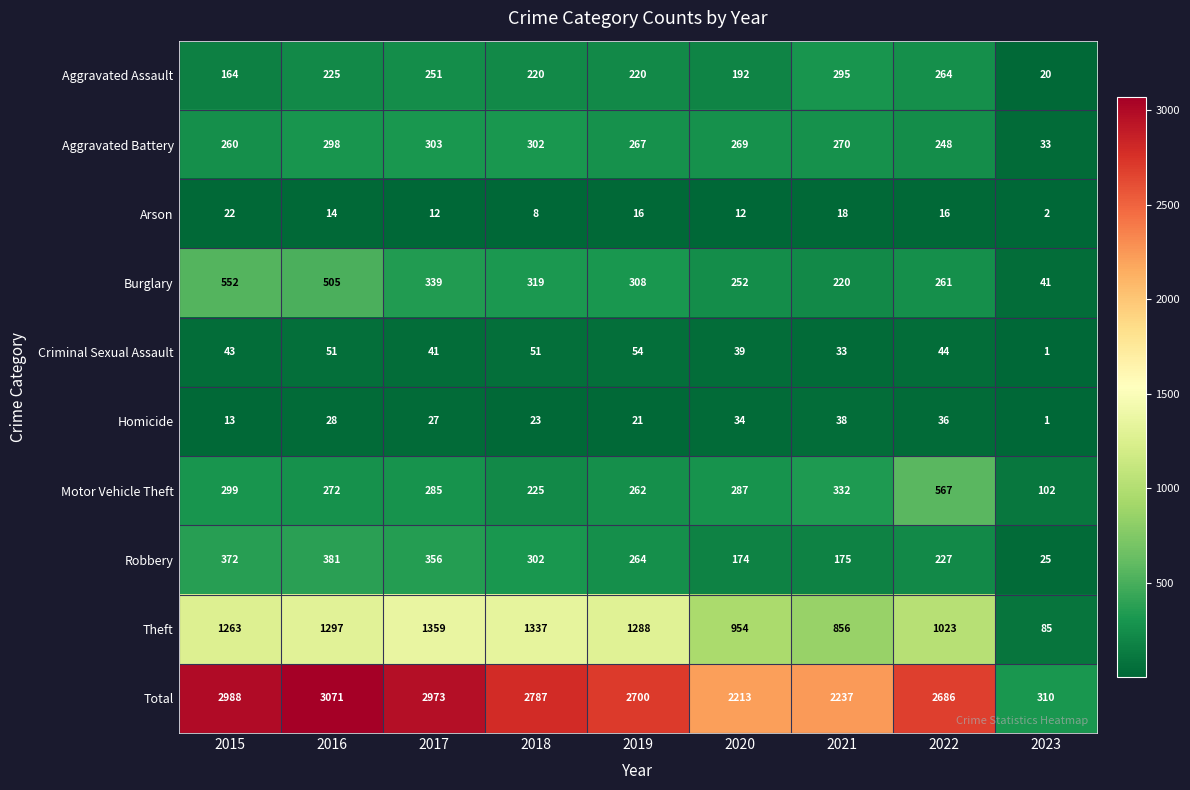

True or false: Homicide has a value of 40 at 2016.

False